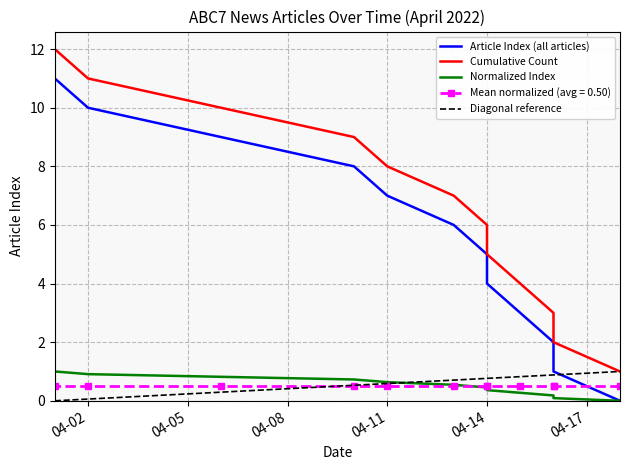

At which category does the chart reach its peak across all series?

2022-04-01